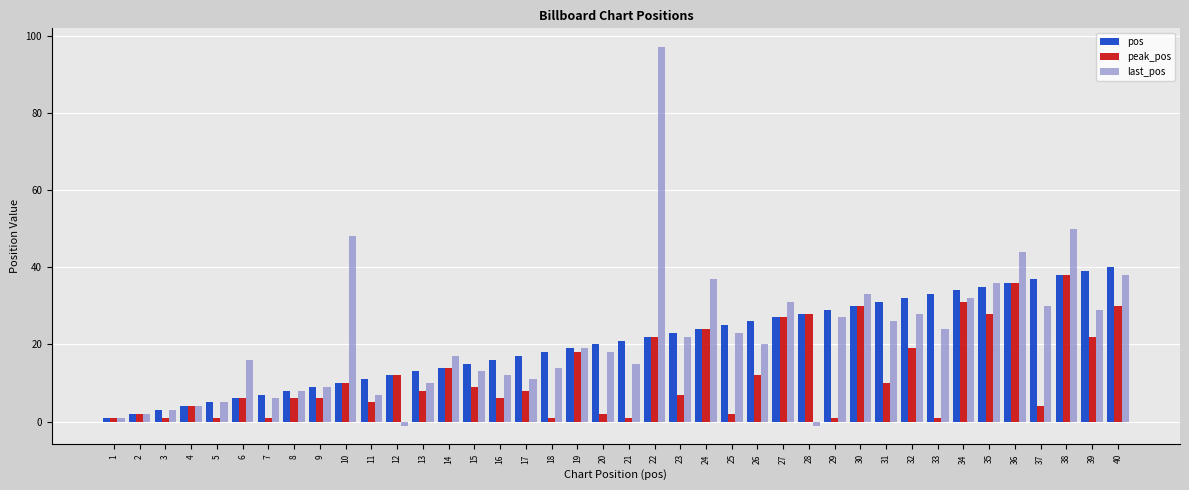

What are all the series names shown in the legend?

pos, peak_pos, last_pos